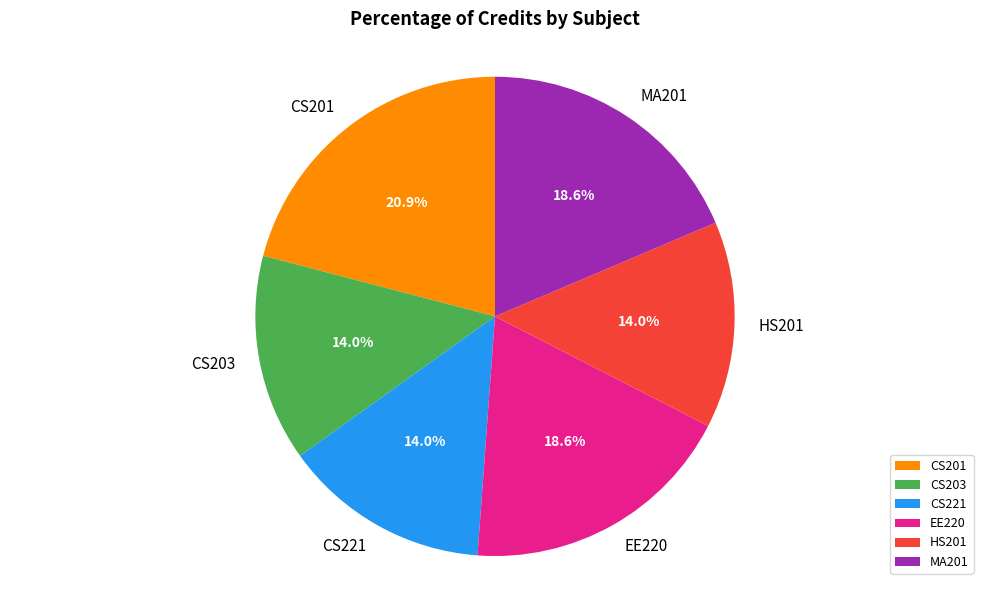

Approximately how many times larger is the value at CS201 compared to HS201?

1.5